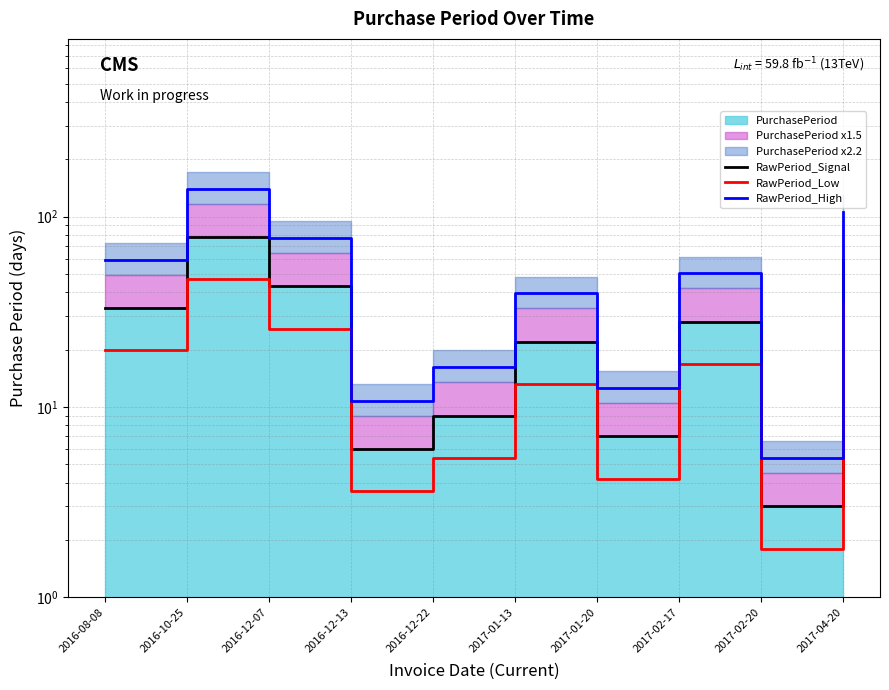

What is the average value of the RawPeriod_High series?

51.8